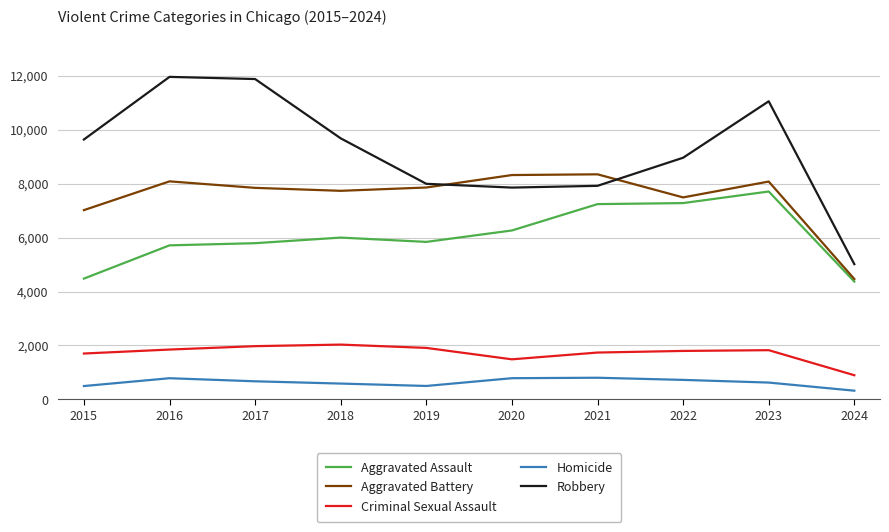

True or false: Robbery and Criminal Sexual Assault cross at least once.

False